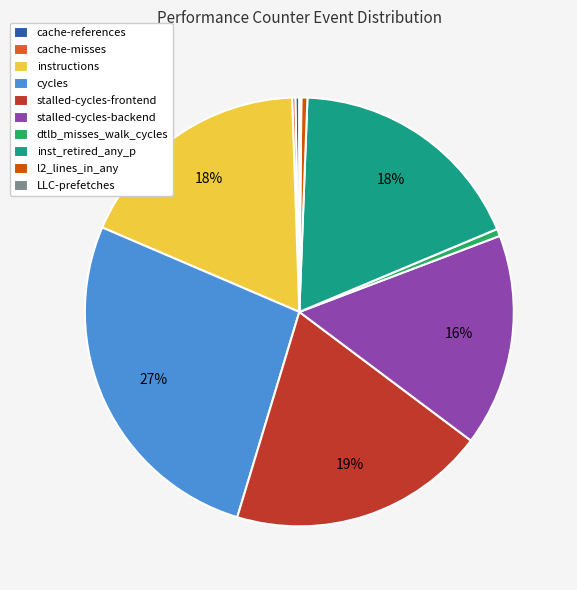

True or false: inst_retired_any_p accounts for 10% of the total.

False